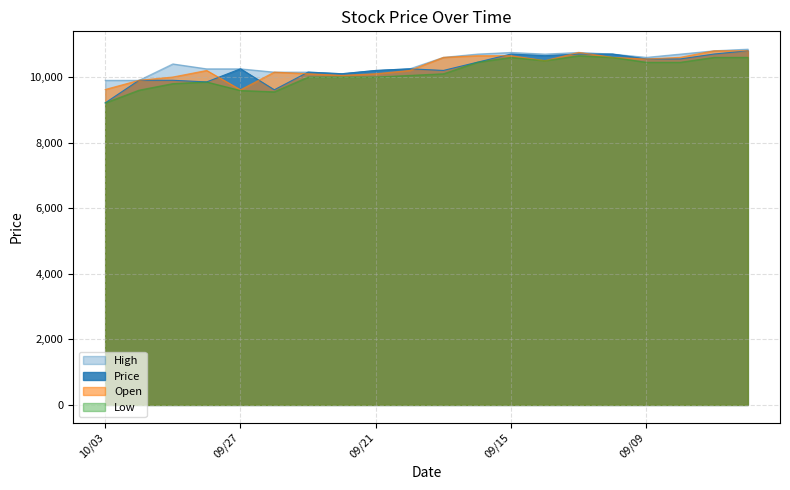

True or false: High and Open cross at least once.

False